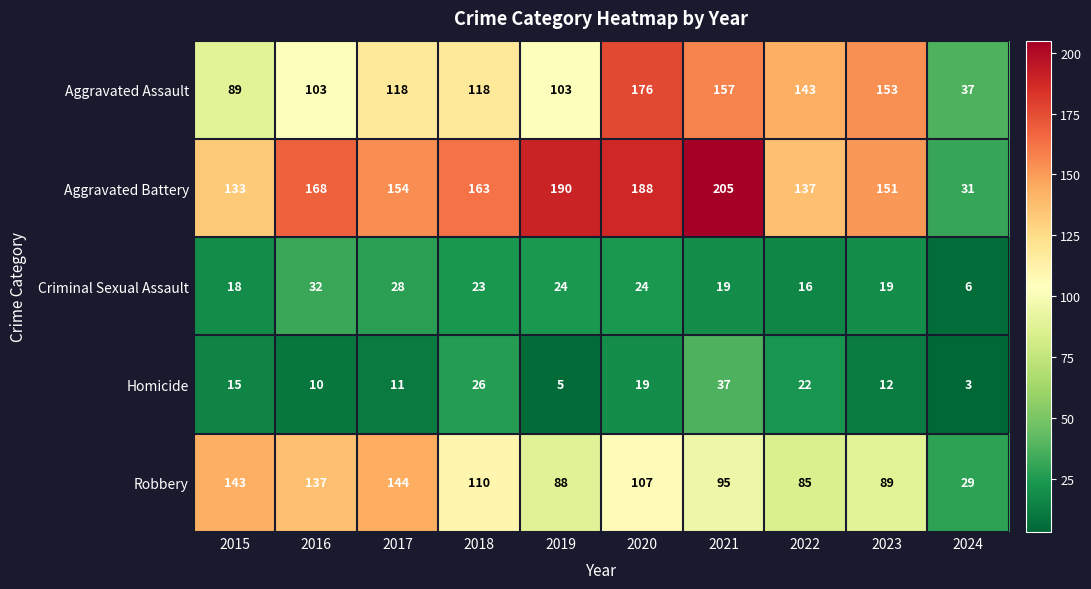

Rank the series at 2024 from highest to lowest value.

Aggravated Assault, Aggravated Battery, Robbery, Criminal Sexual Assault, Homicide